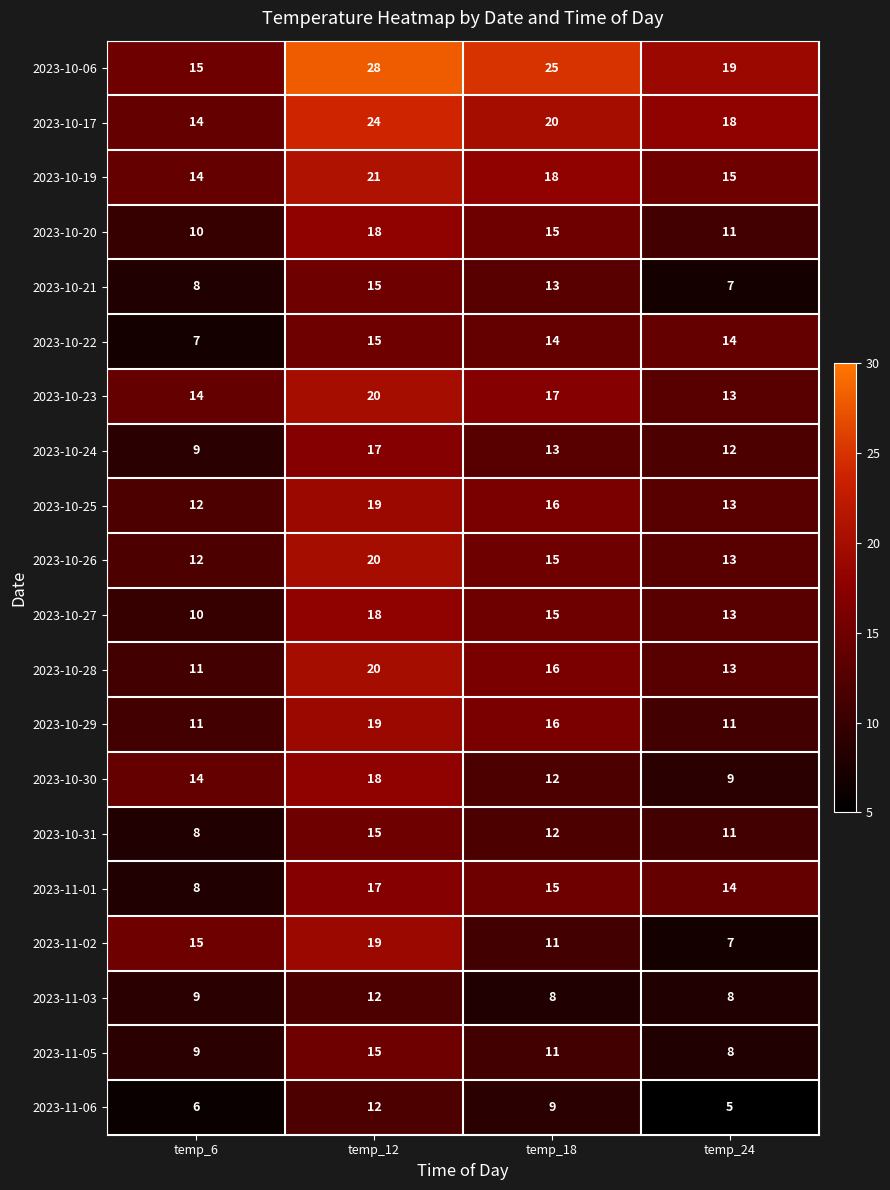

What is the difference between the maximum and second lowest values in the 2023-11-03 series?

4